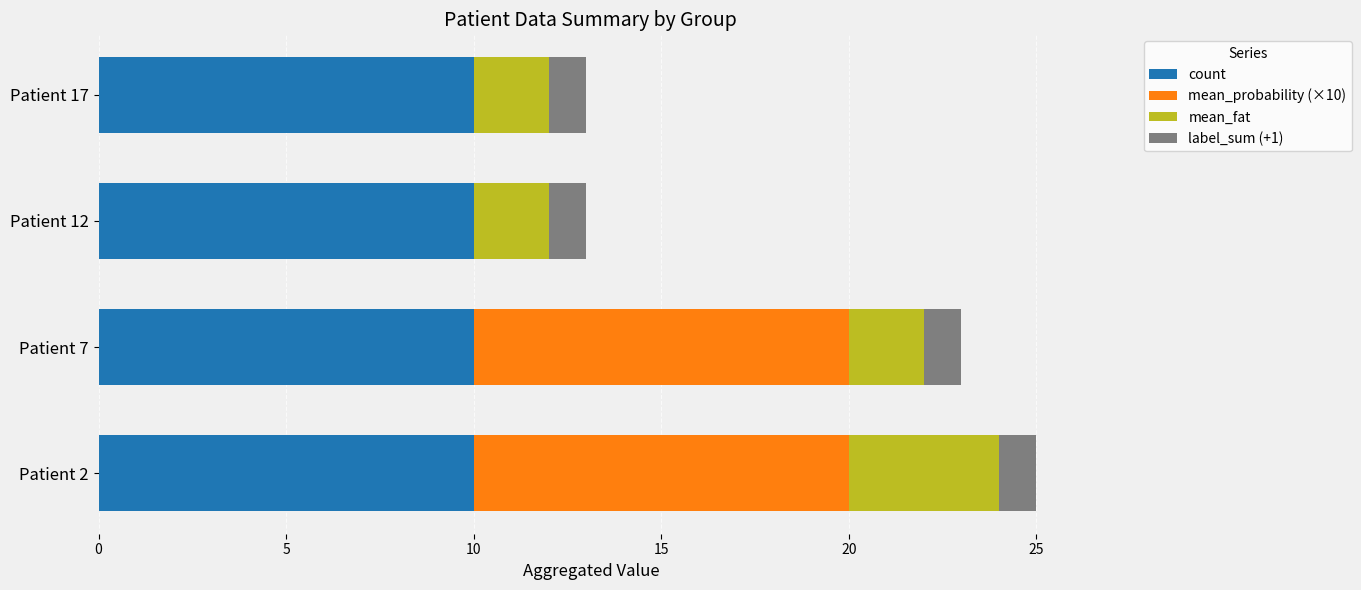

The value of count at Patient 17 is 10. True or false?

True